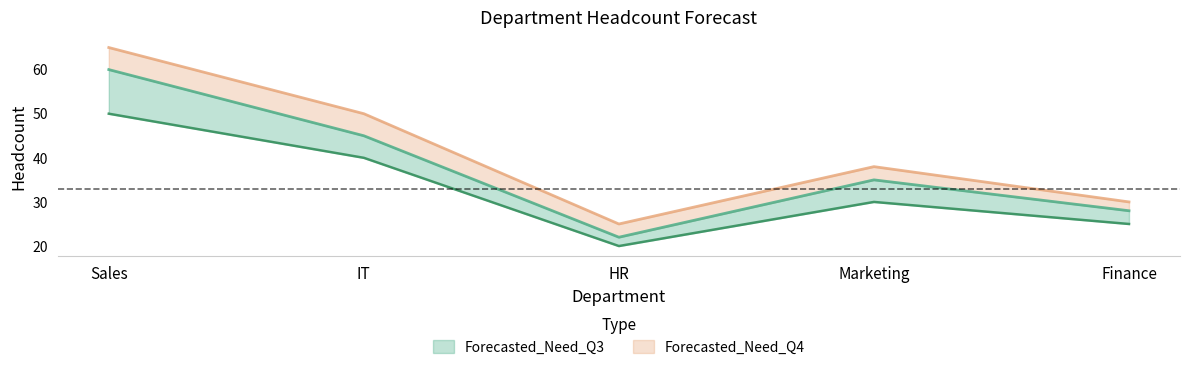

At how many categories does at least one series exceed 27?

4